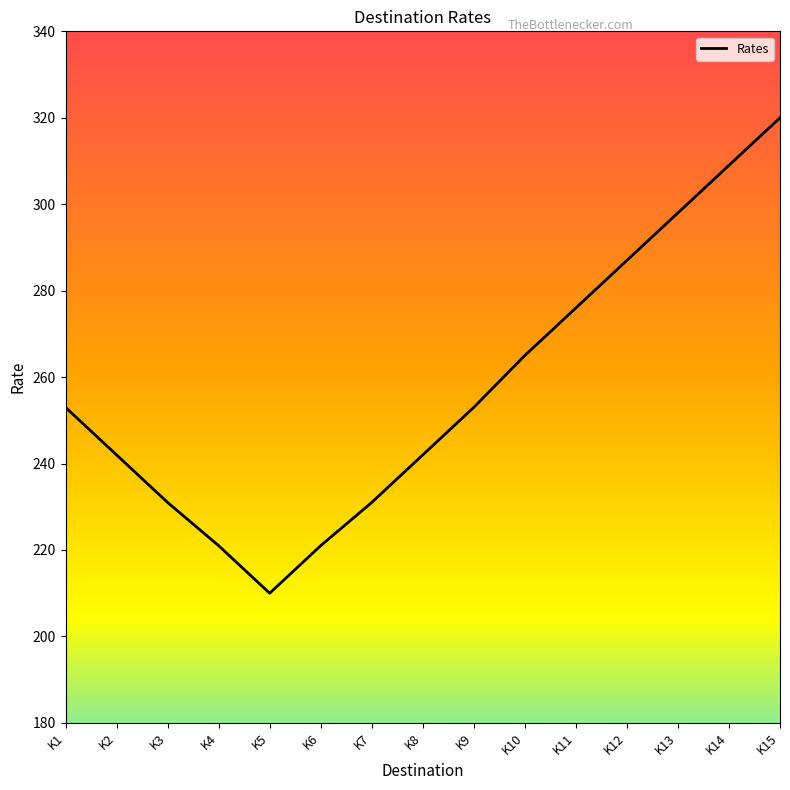

The chart shows a value of 396 at K4. True or false?

False